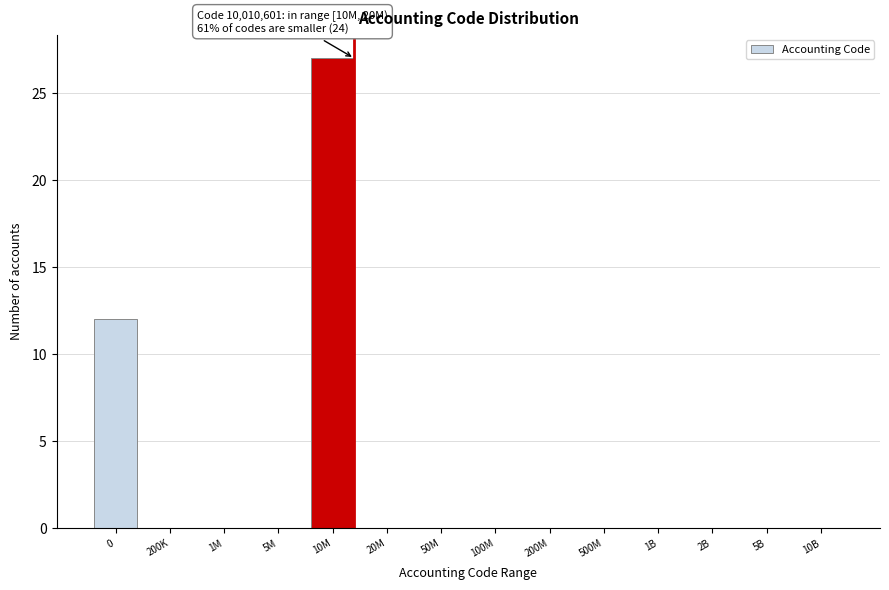

Reading left to right, extract all data points from this chart.

0=12	200K=0	1M=0	5M=0	10M=27	20M=0	50M=0	100M=0	200M=0	500M=0	1B=0	2B=0	5B=0	10B=0